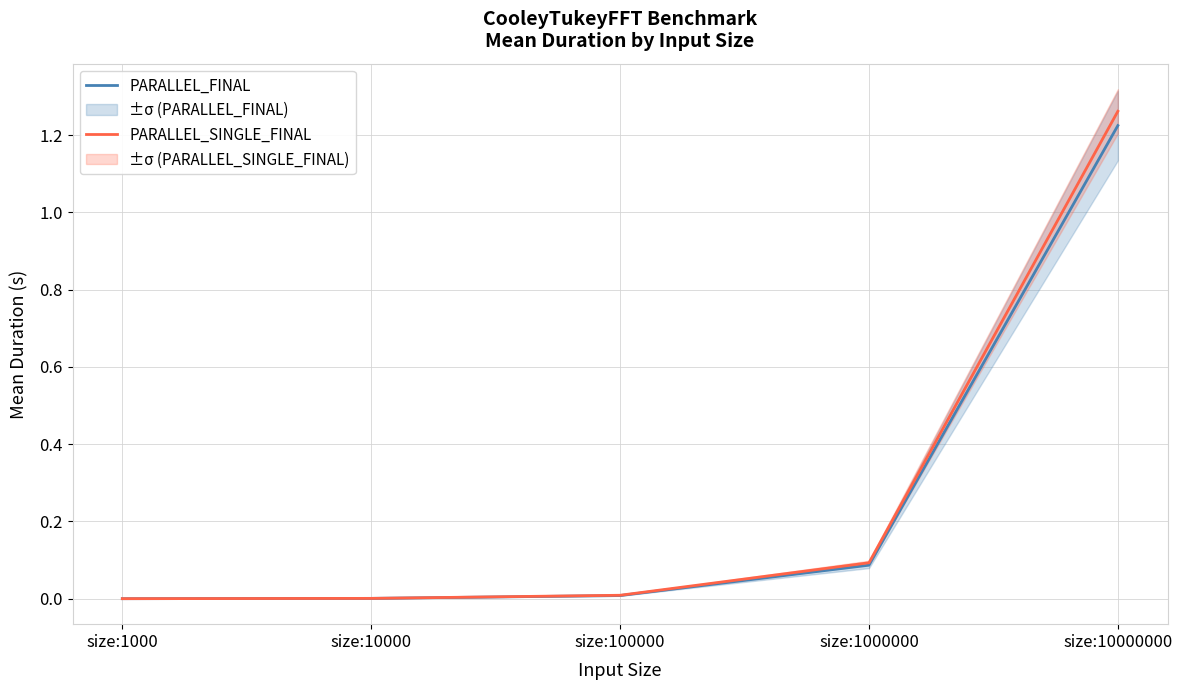

At which category is the sum across all series the highest?

size:10000000